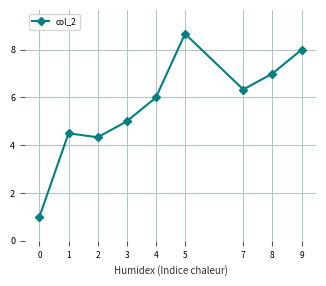

How many values are below 6?

4